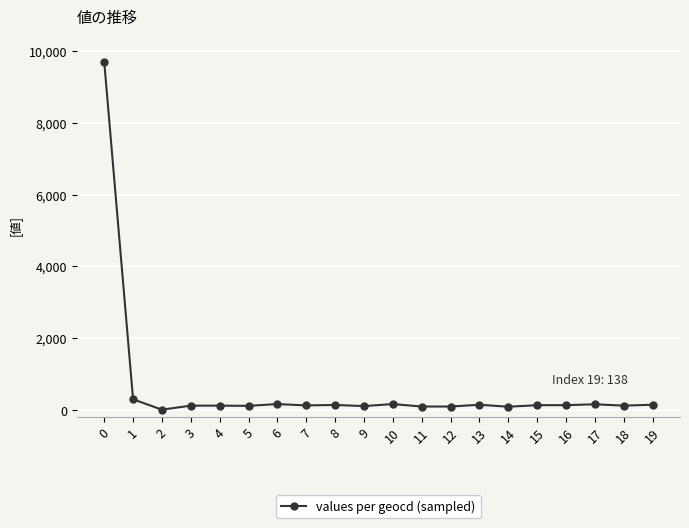

The value at 1 is 290. True or false?

True